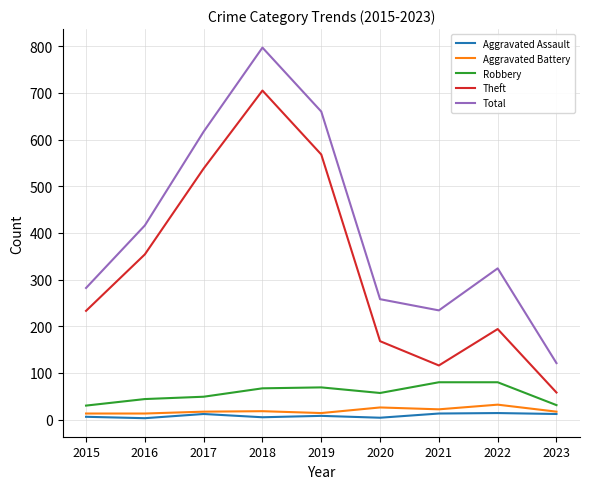

What is the minimum value shown in the chart?

3